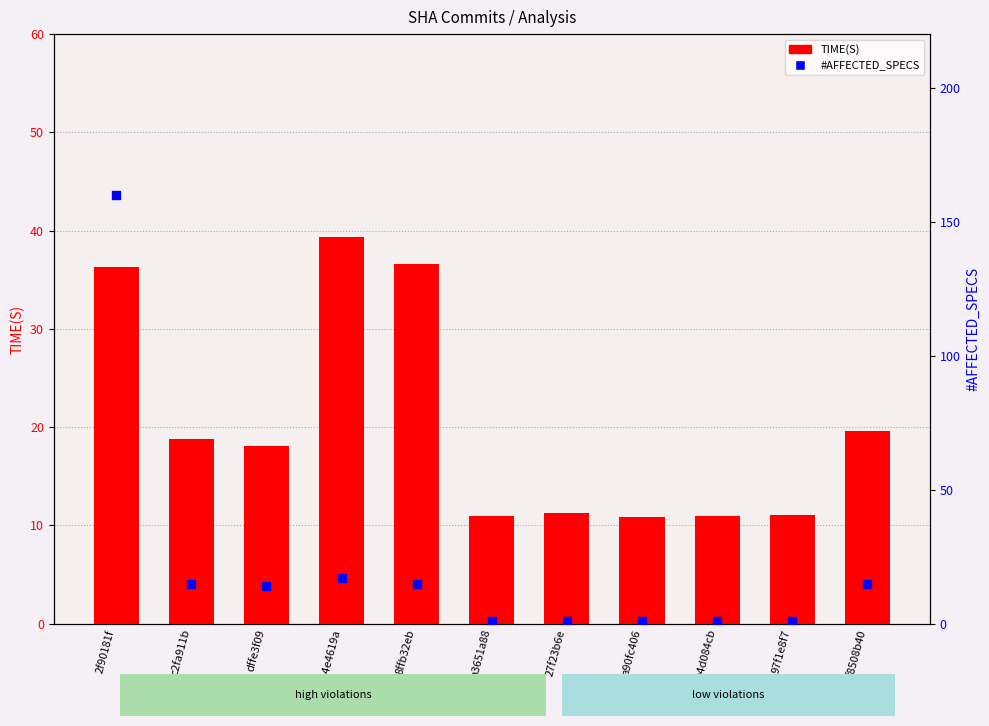

Which series has the largest total across all categories?

#AFFECTED_SPECS